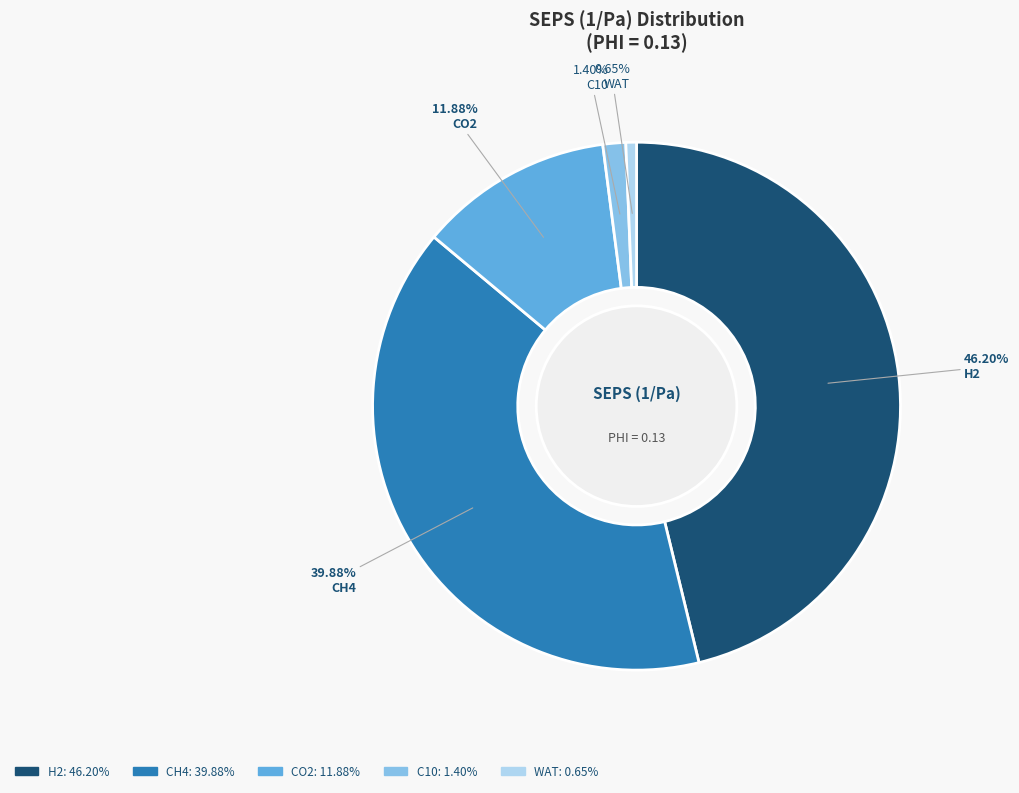

To the nearest percent, what is the difference between the largest and smallest slice percentages?

46%